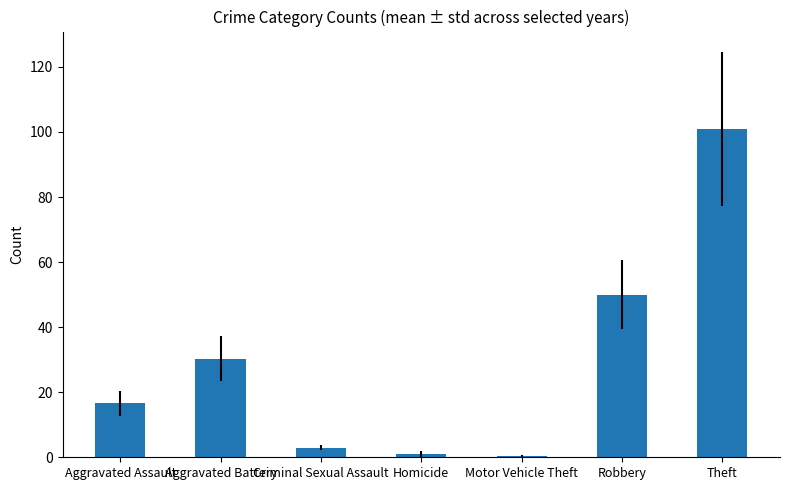

The value at Aggravated Assault is 16.7. True or false?

True